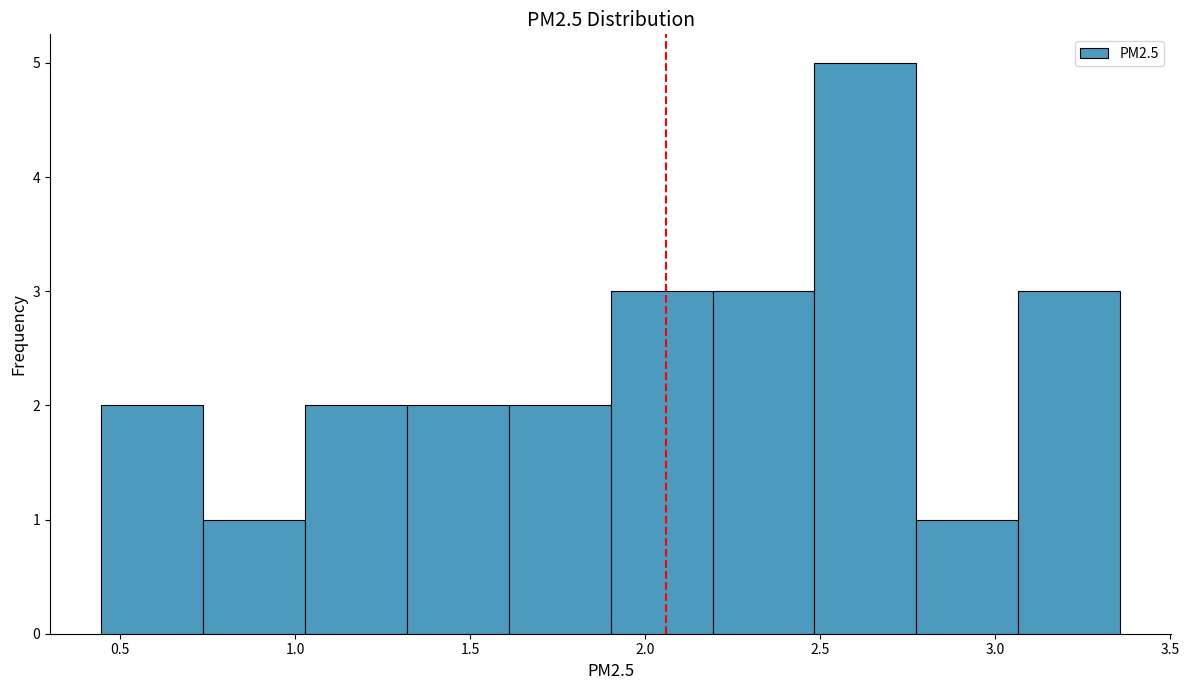

Which range on the x-axis has the tallest bar?

2.50 to 2.75